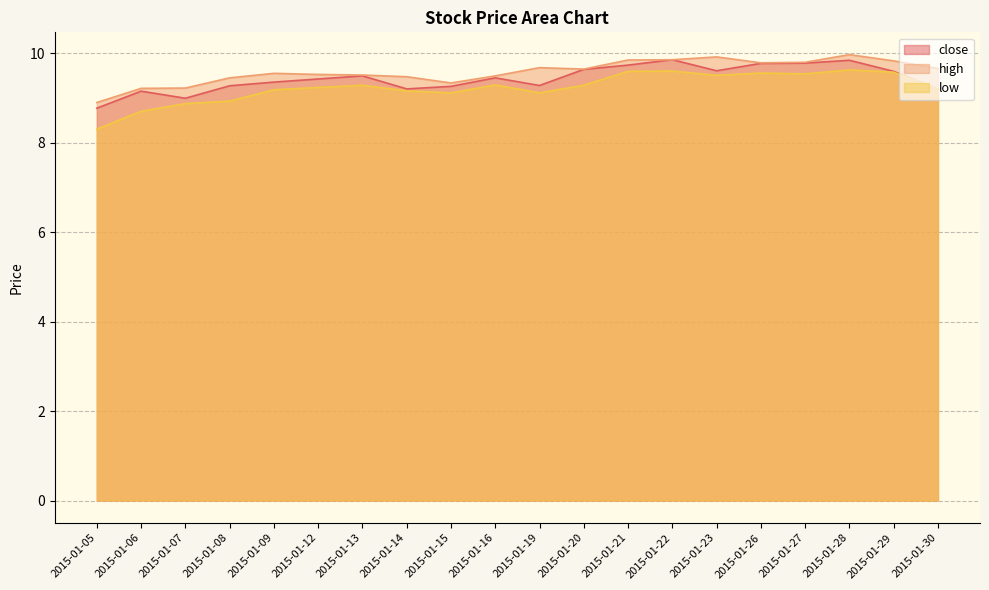

Which category has the highest value across all series?

2015-01-28